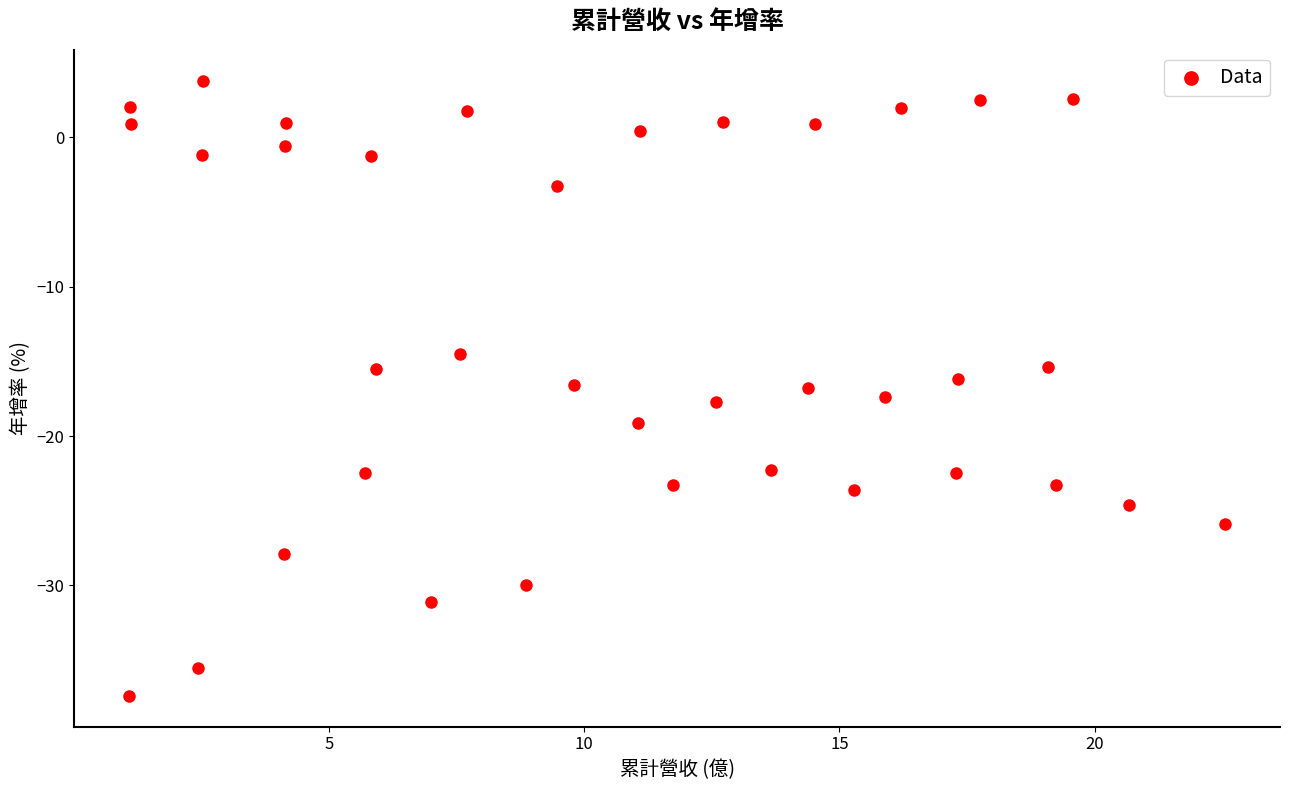

What is the range of Y values (max minus min)?

41.2